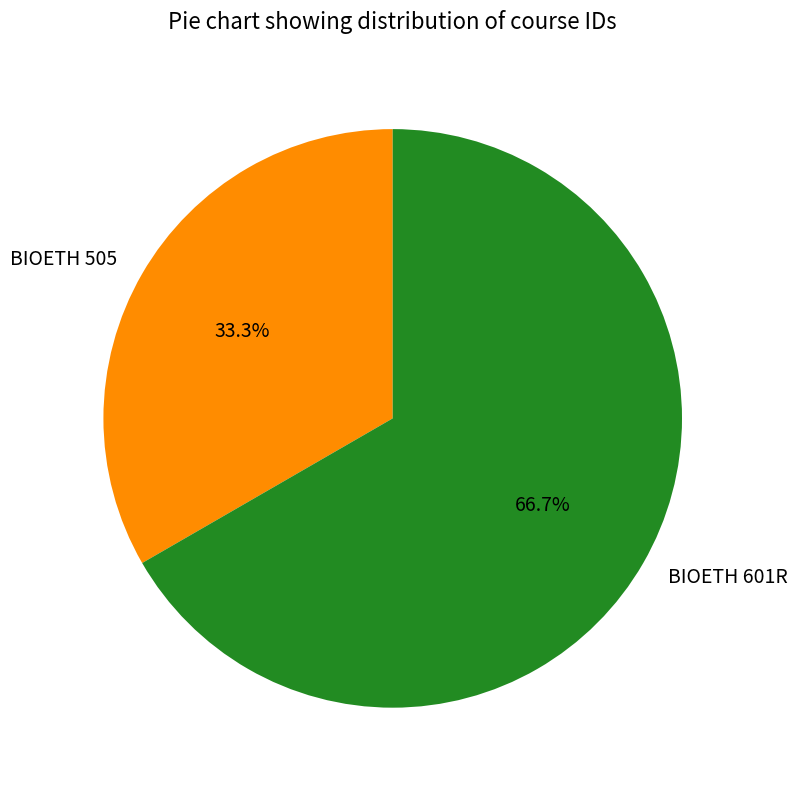

What is the total percentage of BIOETH 601R and BIOETH 505?

100.0%